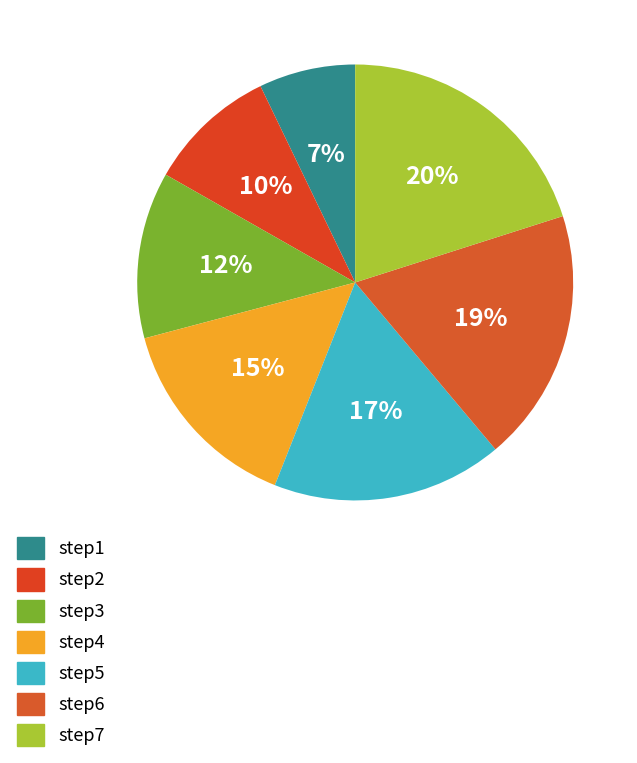

Combined, what portion of the pie is step2 and step3?

22.0%